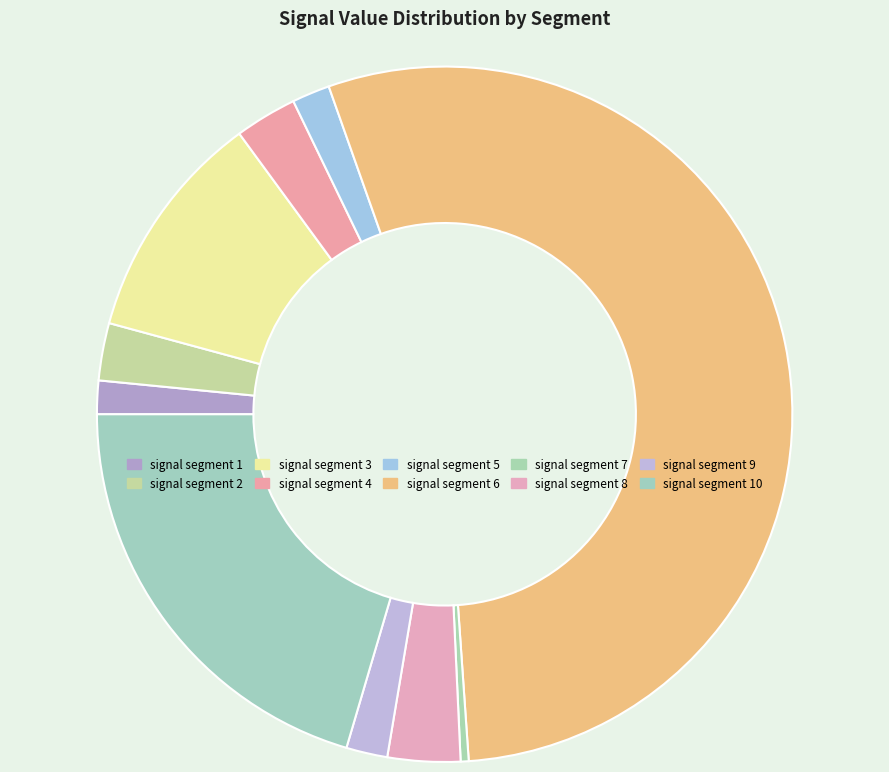

How many slices are in this pie chart?

10